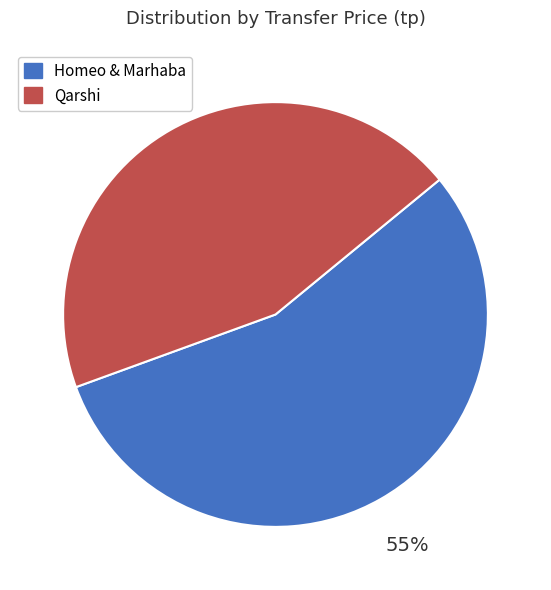

How many slices are in this pie chart?

2